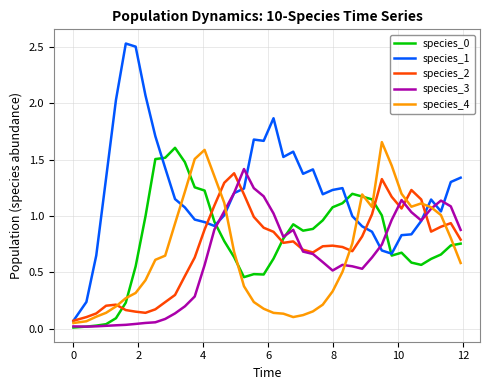

In species_3, how many points are lower than both neighbors (excluding endpoints)?

5